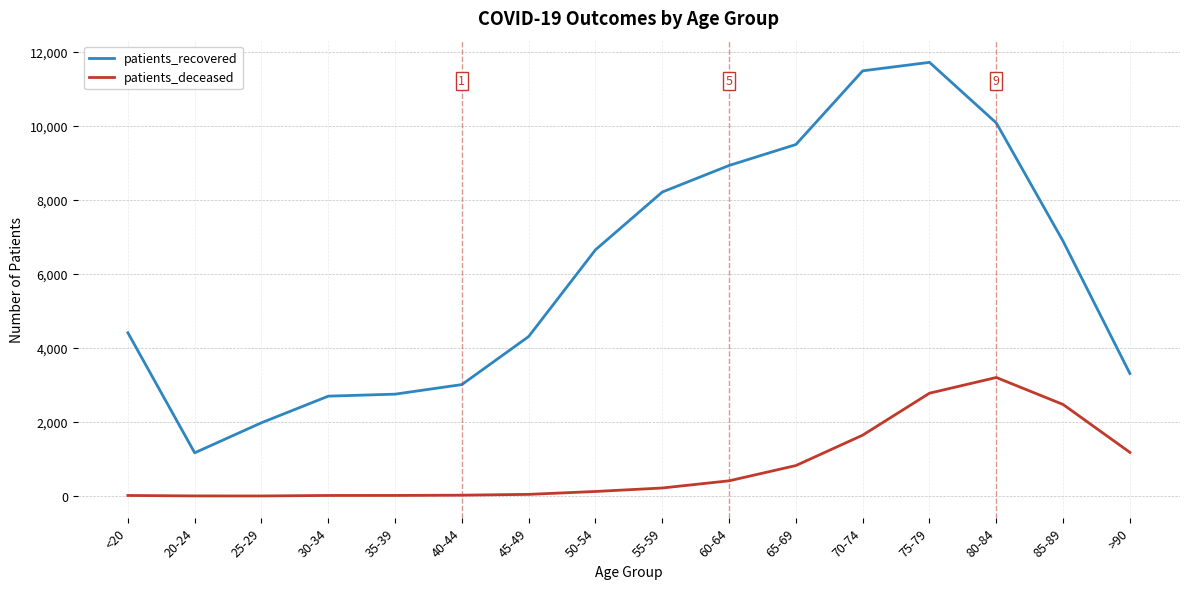

What is the total value across all series at 80-84?

13278